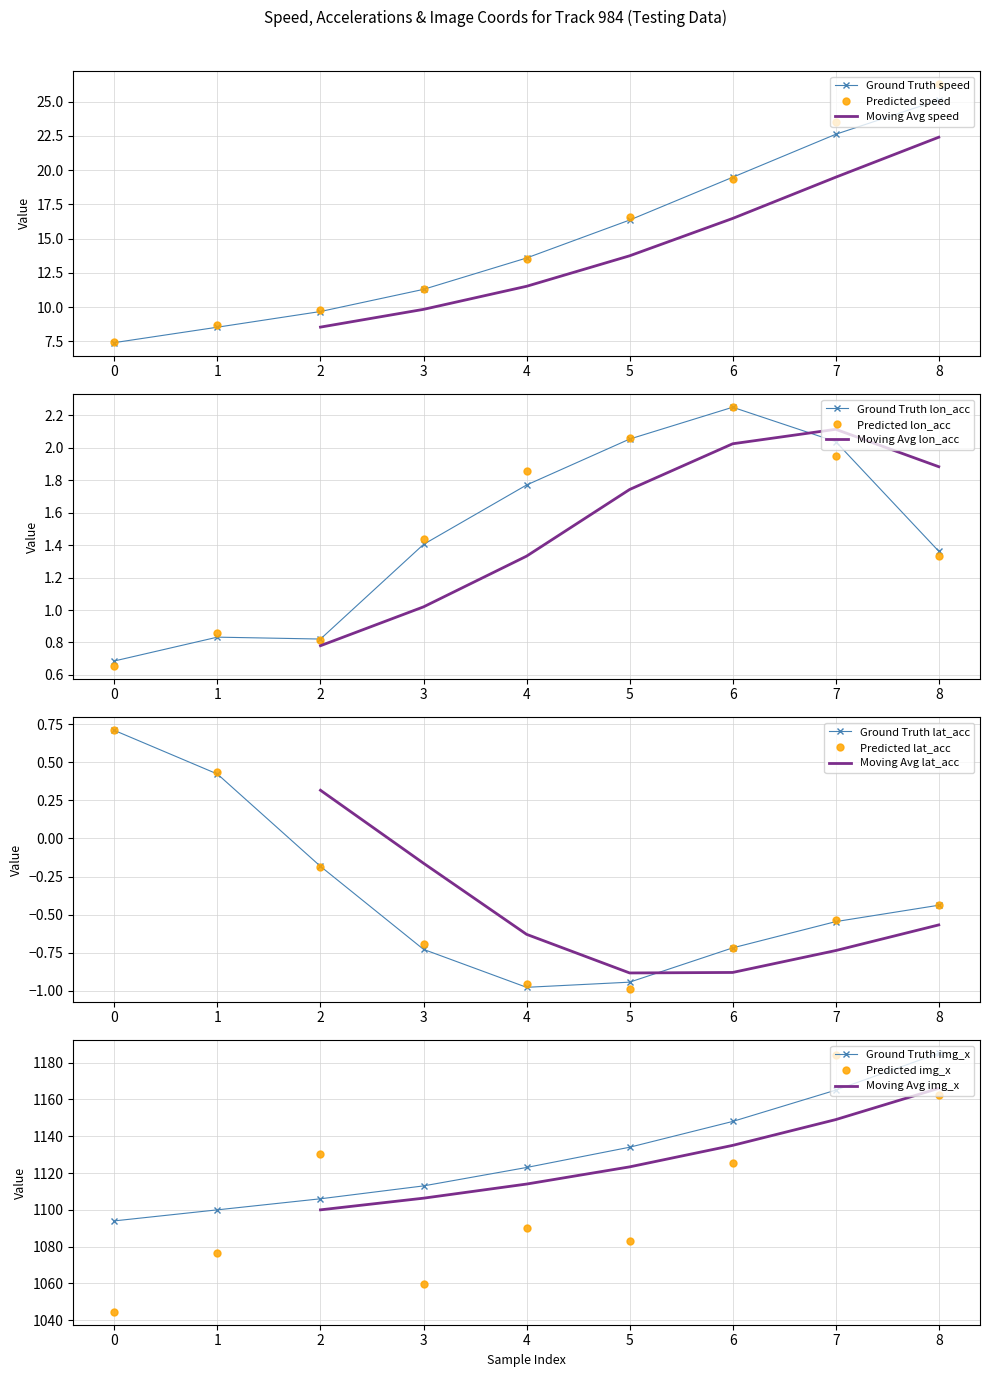

What is the maximum value for lat_acc?

0.7